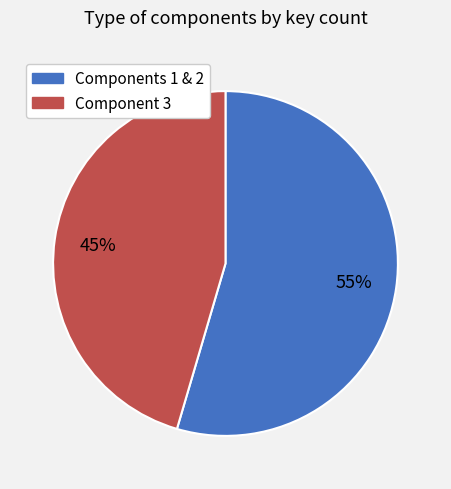

Is the sum of Component 3 and Components 1 & 2 greater than half?

Yes